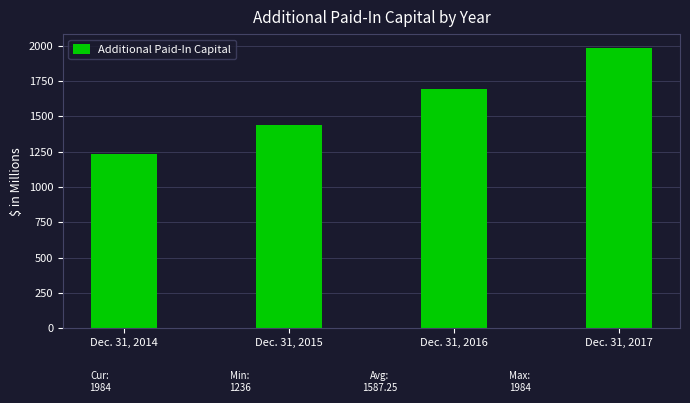

Rank the categories by value from lowest to highest.

Dec. 31, 2014, Dec. 31, 2015, Dec. 31, 2016, Dec. 31, 2017